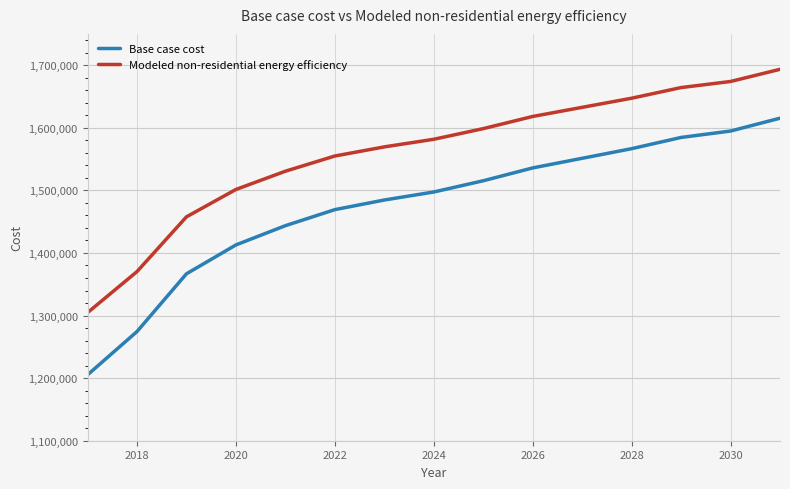

List the series in order of their peak value, lowest first.

Base case cost, Modeled non-residential energy efficiency